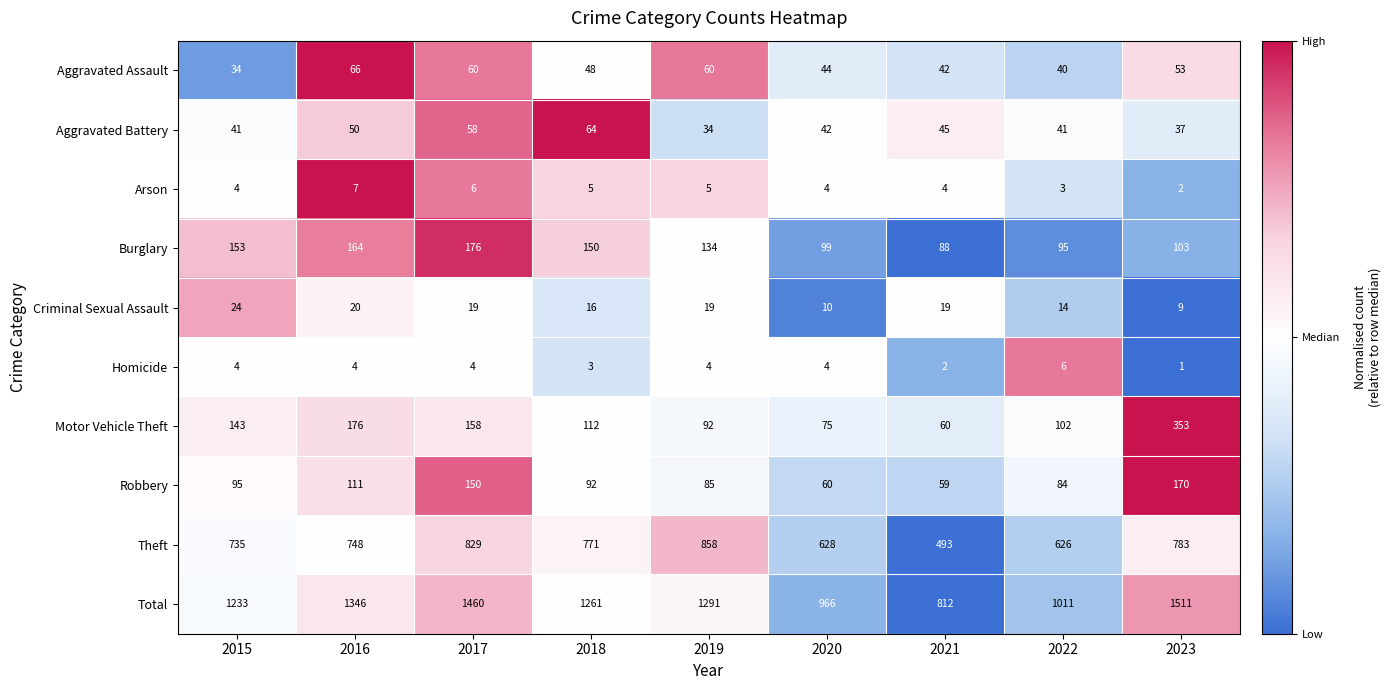

What is the difference between the second highest and second lowest values in the Arson series?

3